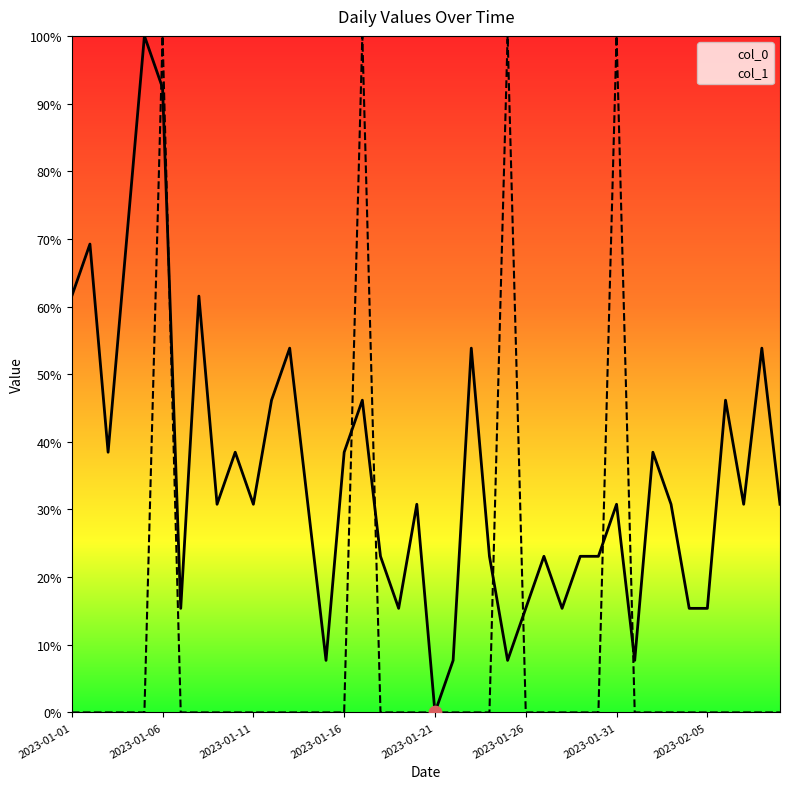

What is the total value across all series at 39?

30.8